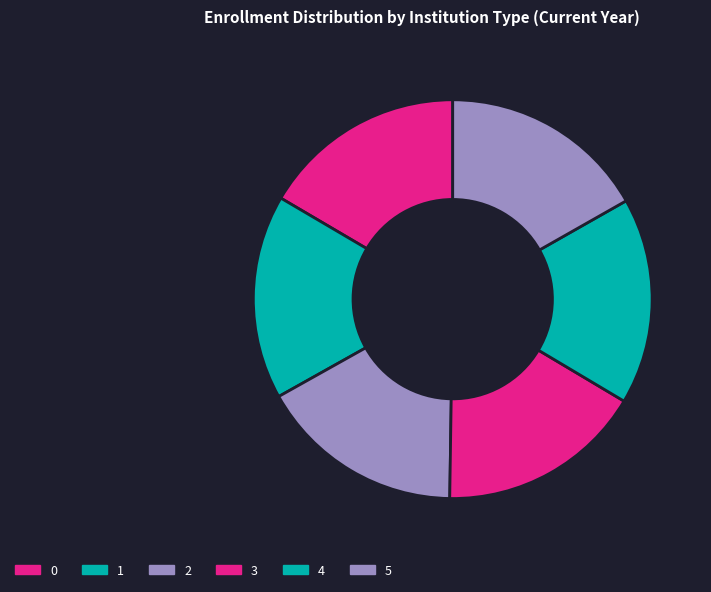

What is the largest slice in the pie chart?

5